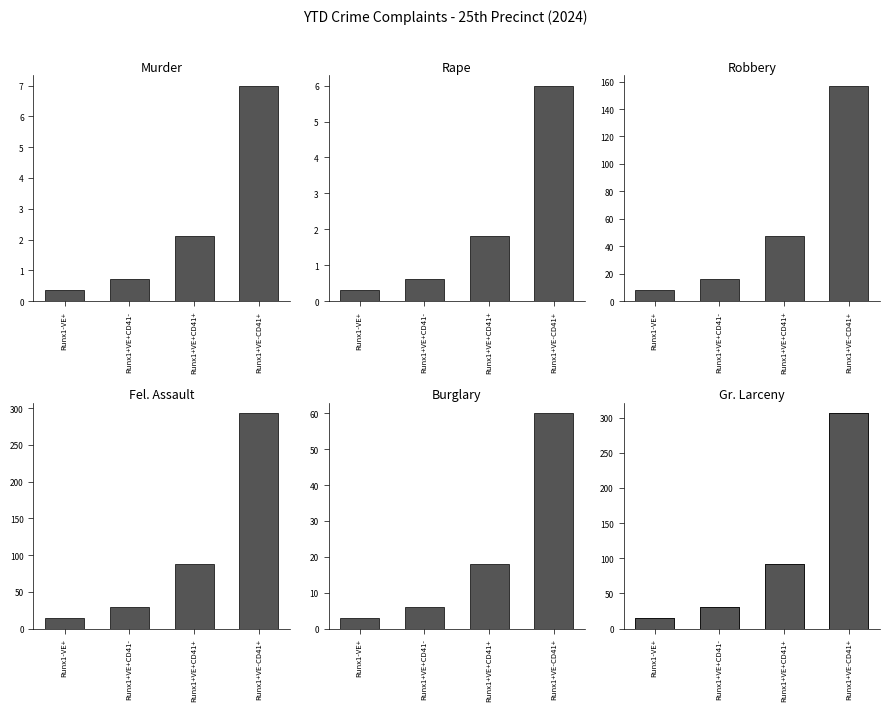

Which has a higher value, Runx1-VE+ or Runx1+VE-CD41+?

Runx1+VE-CD41+